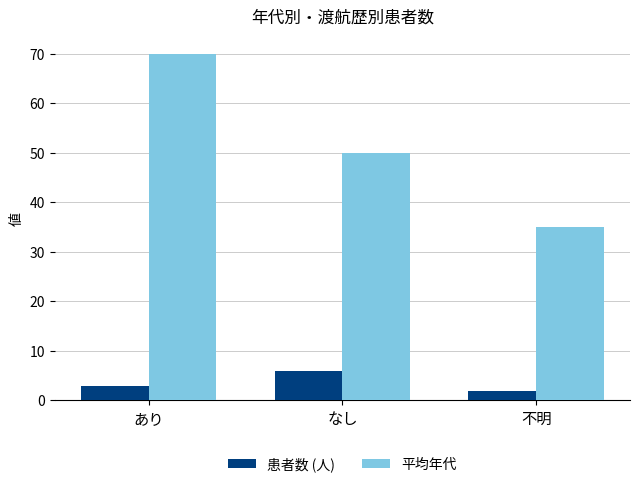

Rank the series at 不明 from lowest to highest value.

患者数 (人), 平均年代